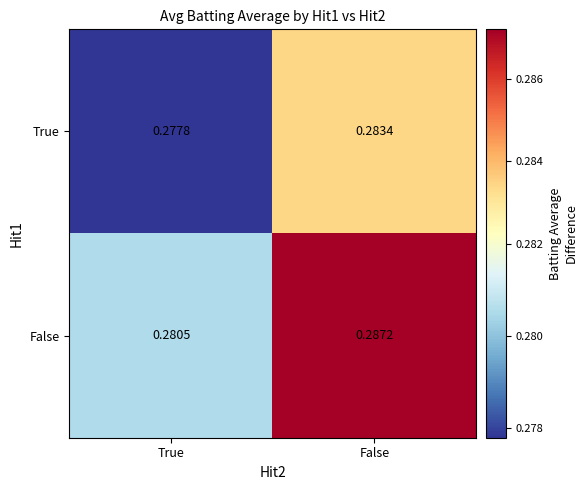

At which label is True closest to 0?

True